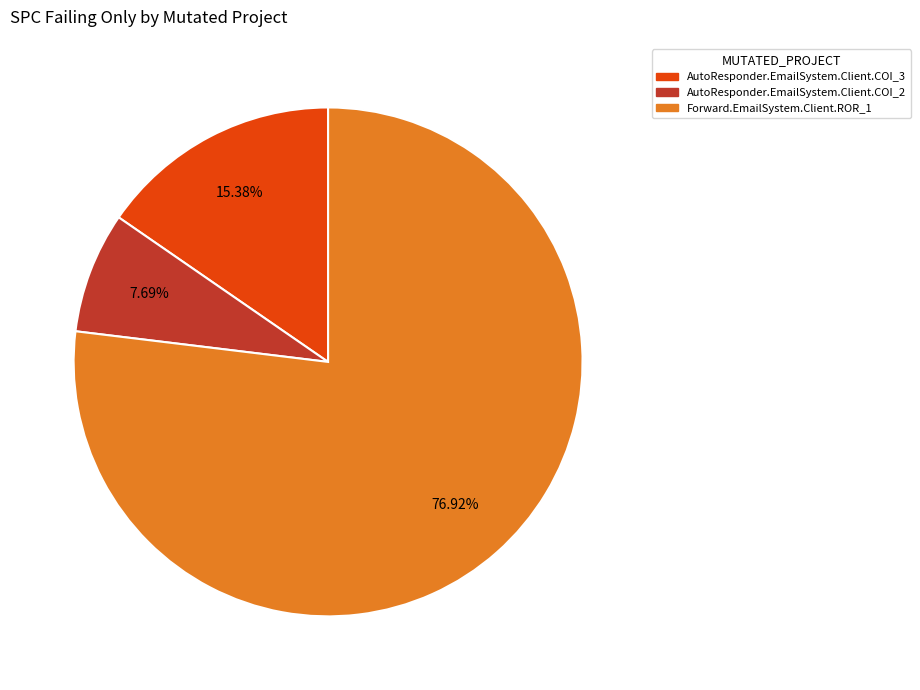

Rank the categories by value from lowest to highest.

AutoResponder.EmailSystem.Client.COI_2, AutoResponder.EmailSystem.Client.COI_3, Forward.EmailSystem.Client.ROR_1